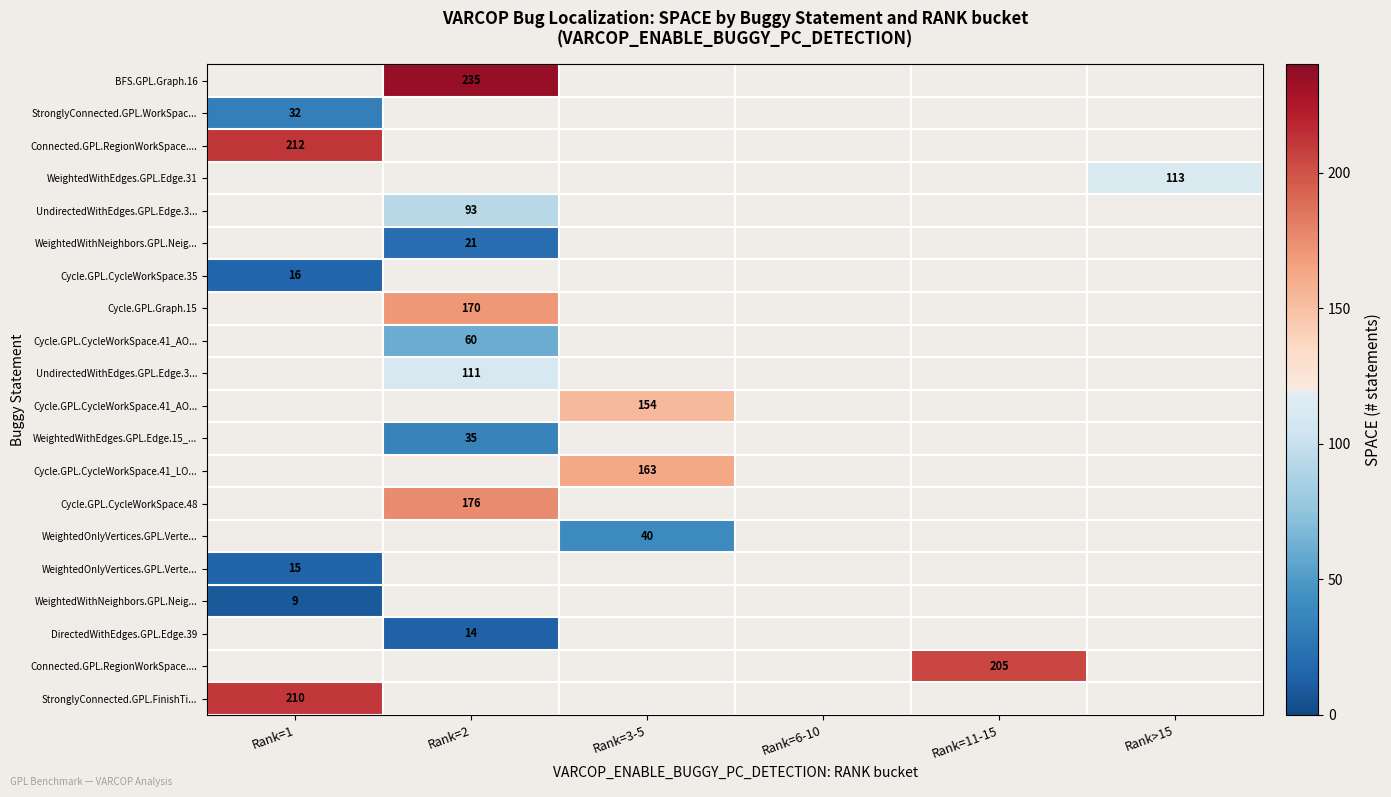

What is the minimum value shown in the chart?

9.0